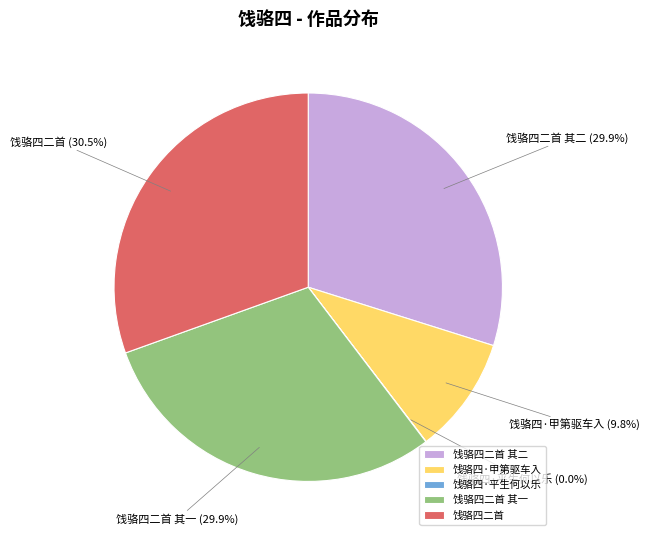

Does 饯骆四二首 其一 represent more than half of the total?

No